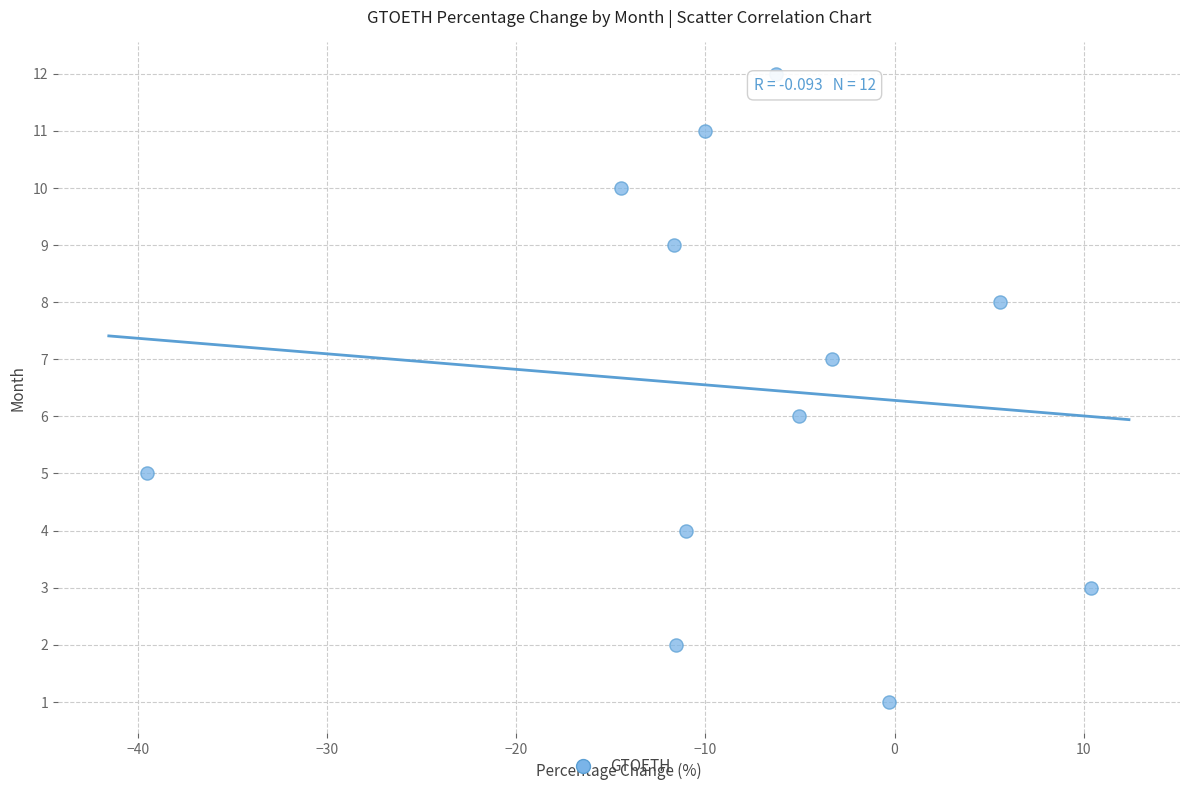

What is the range of Y values (max minus min)?

11